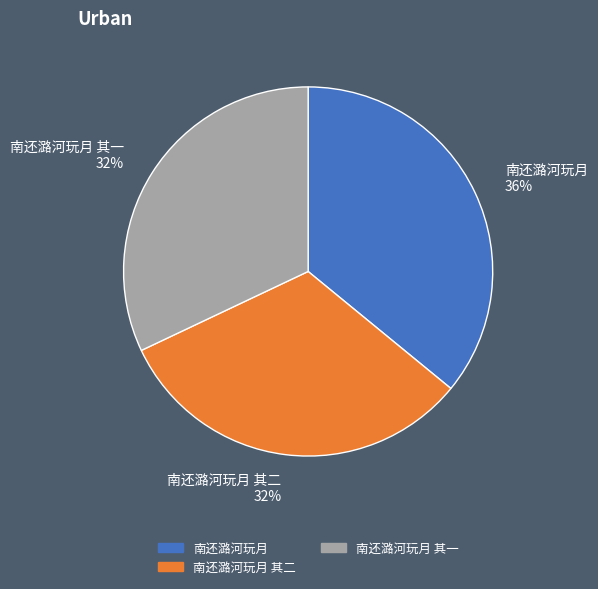

Which slice is the largest?

南还潞河玩月 36%